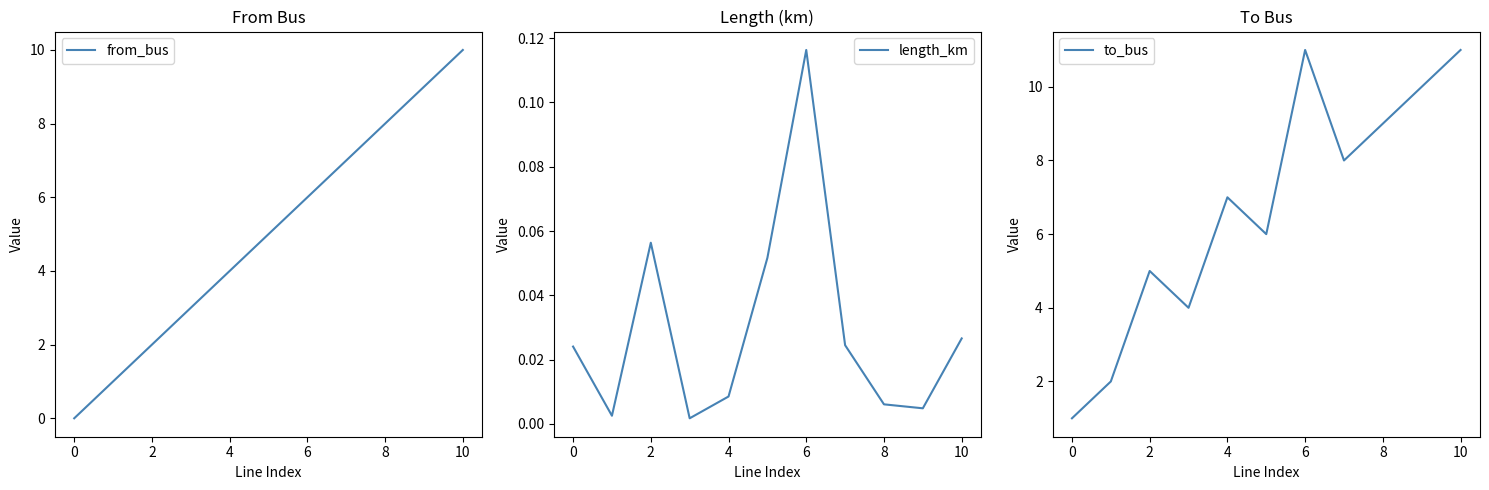

True or false: from_bus has more than 1 interior local peaks.

False